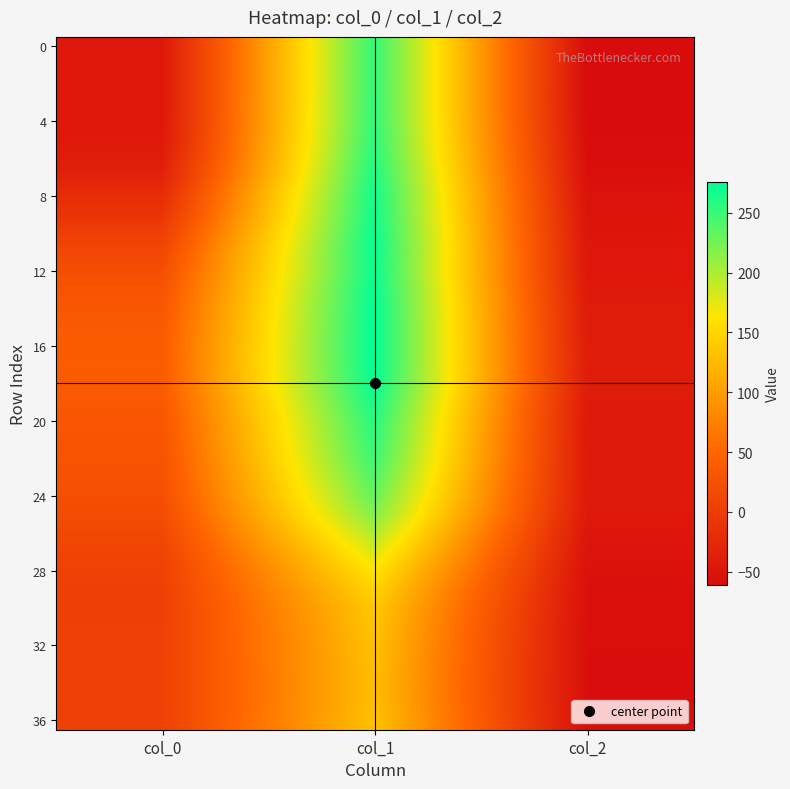

At which category is the sum across all series the highest?

col_1